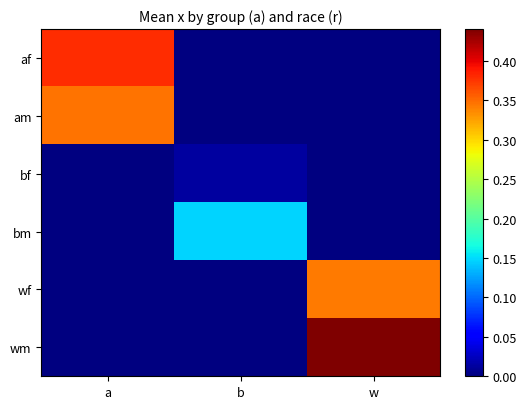

The af series shows 0.5 at a. True or false?

False